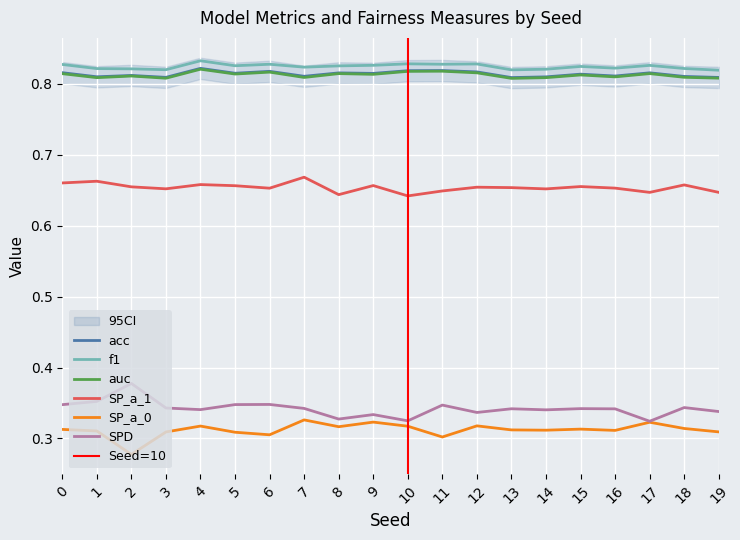

True or false: SP_a_0 and f1 cross at least once.

False